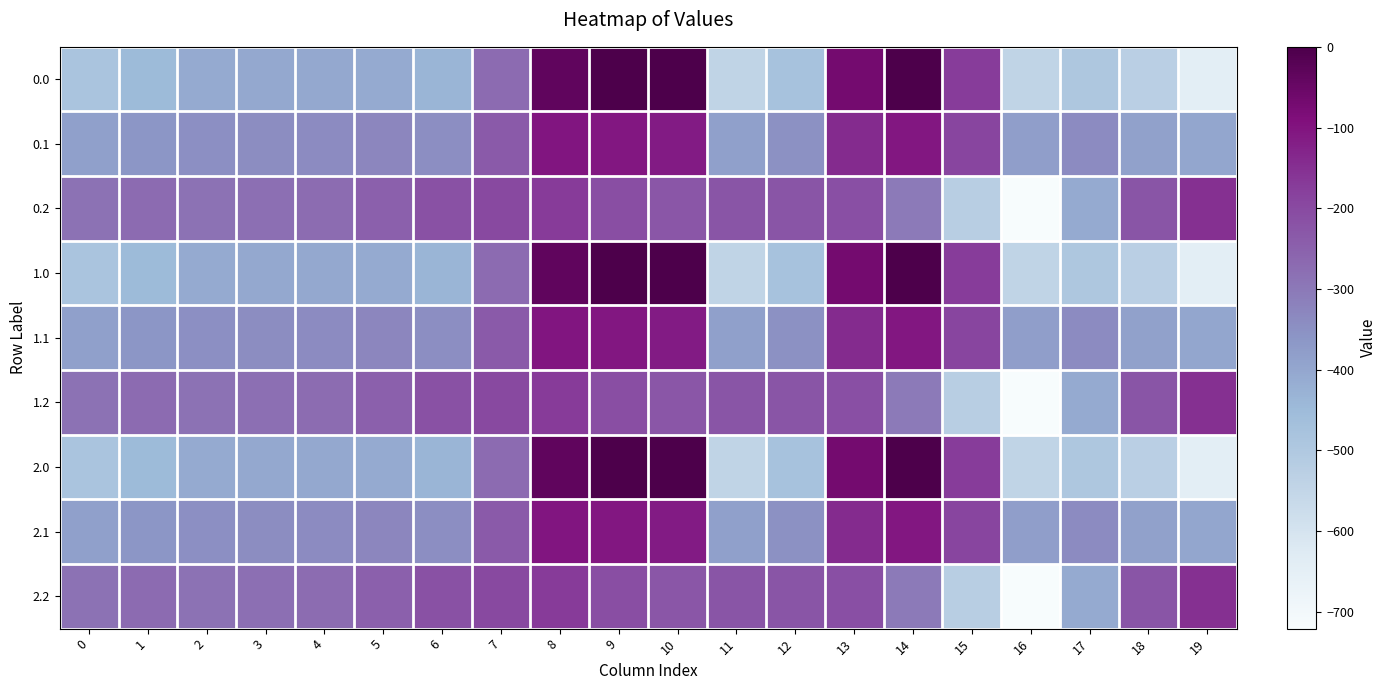

At 18, list the series in order from smallest to largest.

0.0, 1.0, 2.0, 0.1, 1.1, 2.1, 0.2, 1.2, 2.2